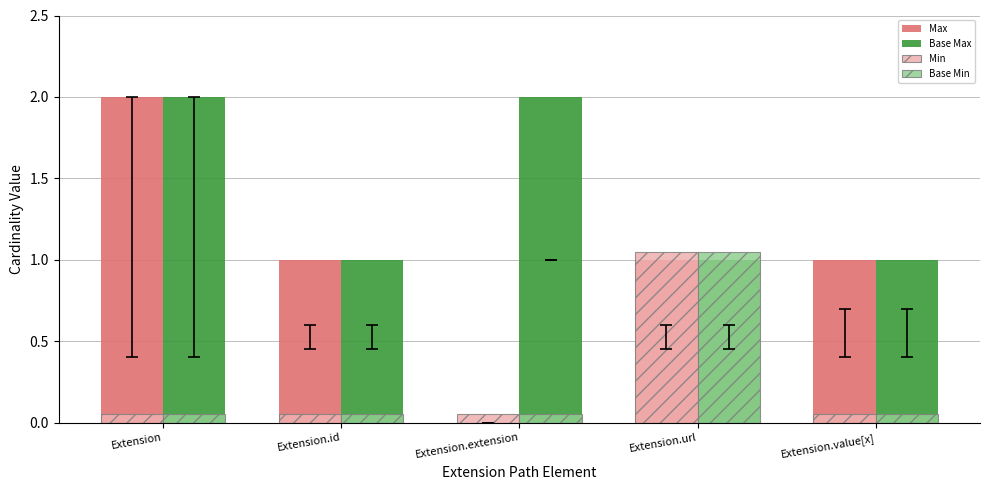

Which category has the highest value in the Min series?

Extension.url